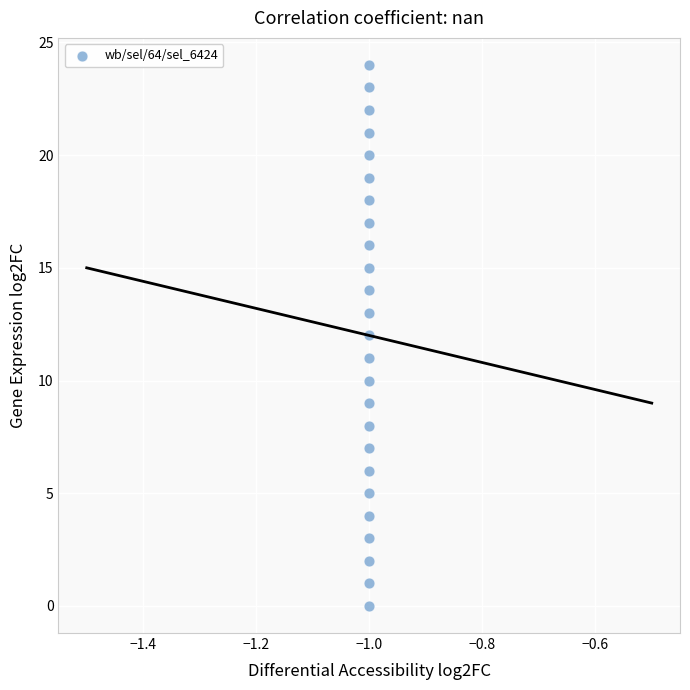

What is the range of Y values (max minus min)?

24